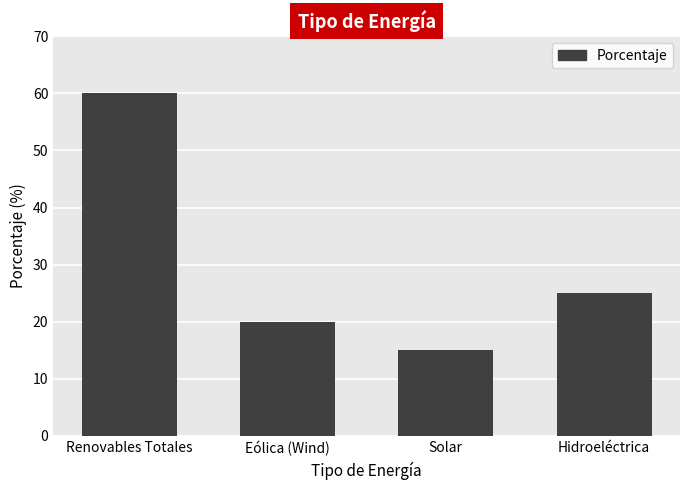

Rank the categories by value from lowest to highest.

Solar, Eólica (Wind), Hidroeléctrica, Renovables Totales